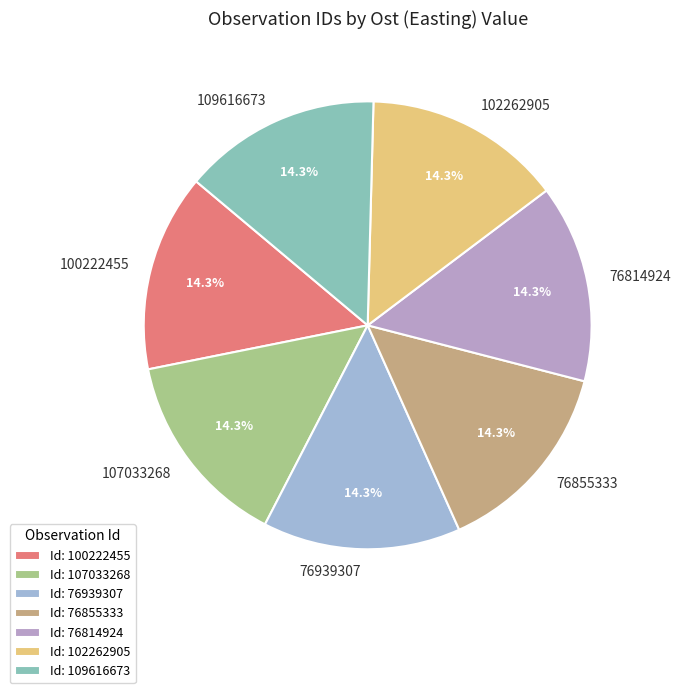

Does 76855333 represent more than half of the total?

No